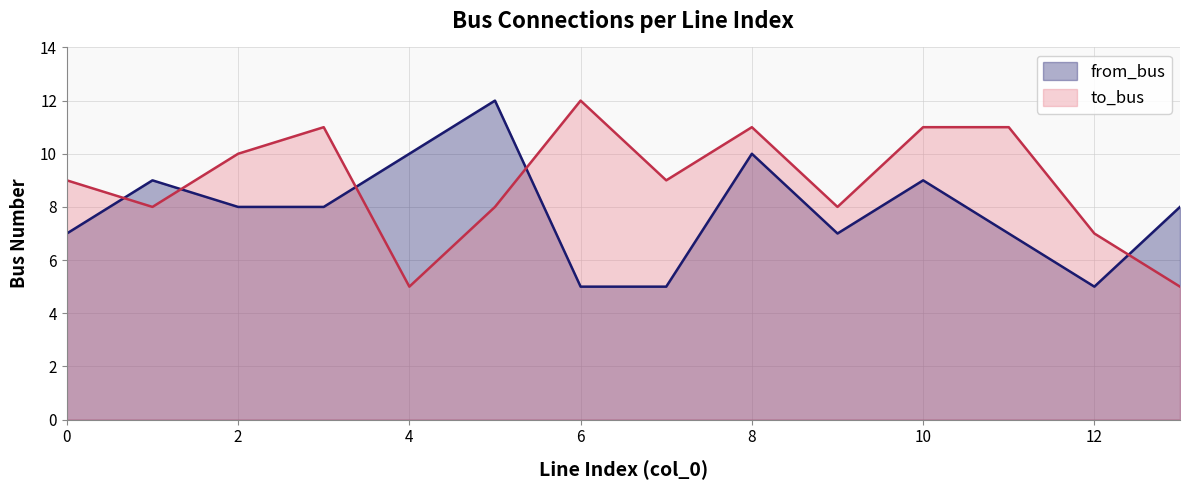

Reading right to left, transcribe all the data shown in this chart.

to_bus: 5	7	11	11	8	11	9	12	8	5	11	10	8	9
from_bus: 8	5	7	9	7	10	5	5	12	10	8	8	9	7